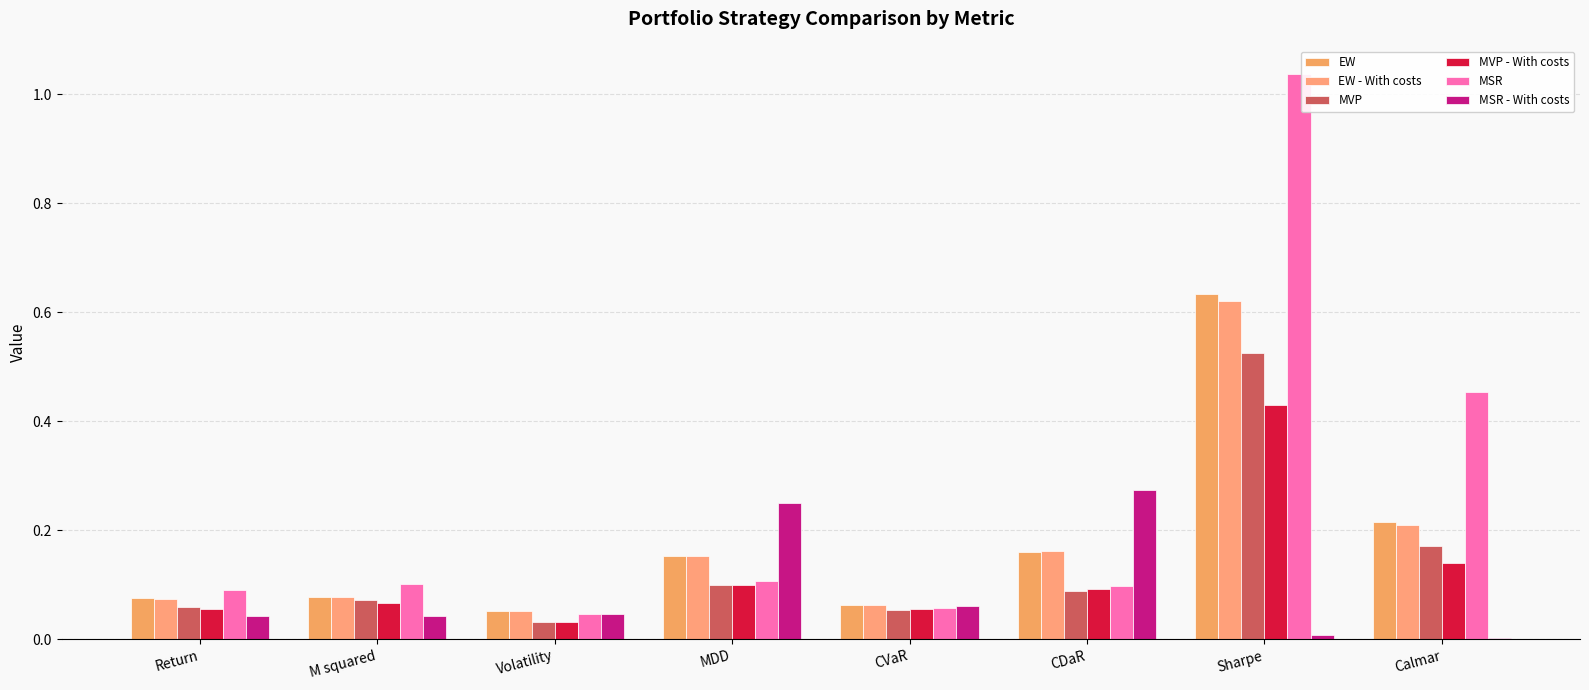

Which series has the widest spread of values?

MSR